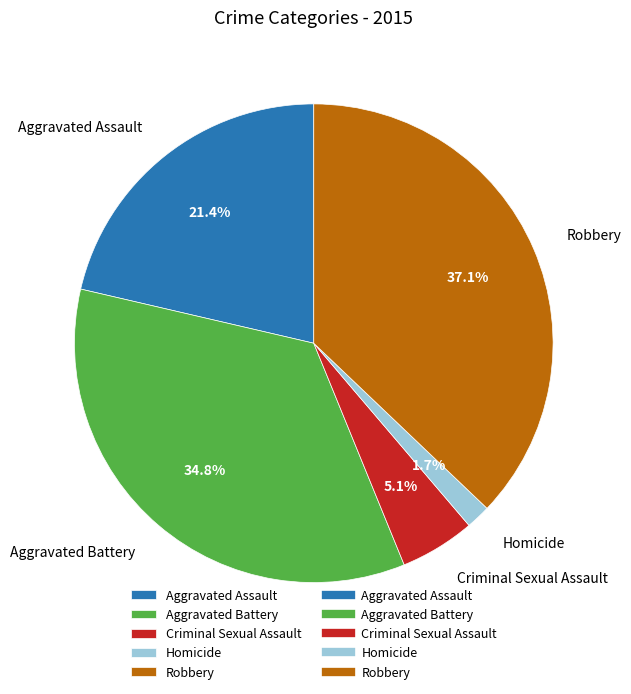

Approximately how many times larger is the value at Aggravated Assault compared to Criminal Sexual Assault?

4.2